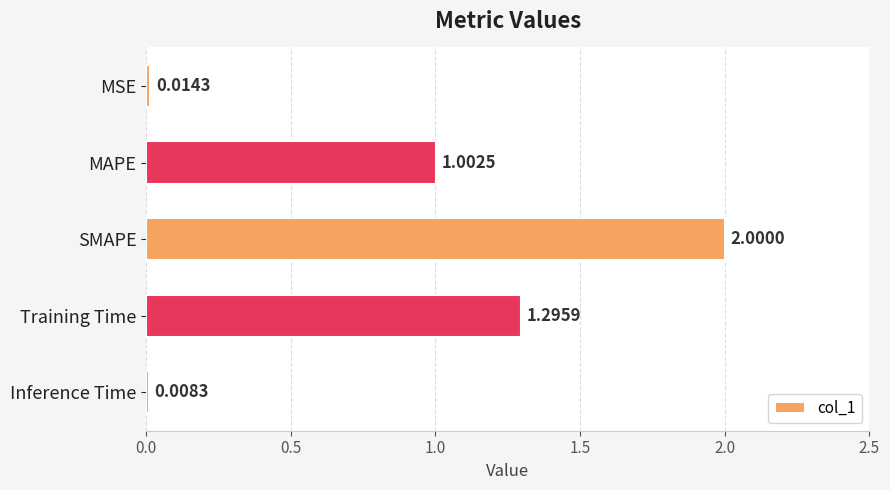

Are the bars horizontal?

Yes